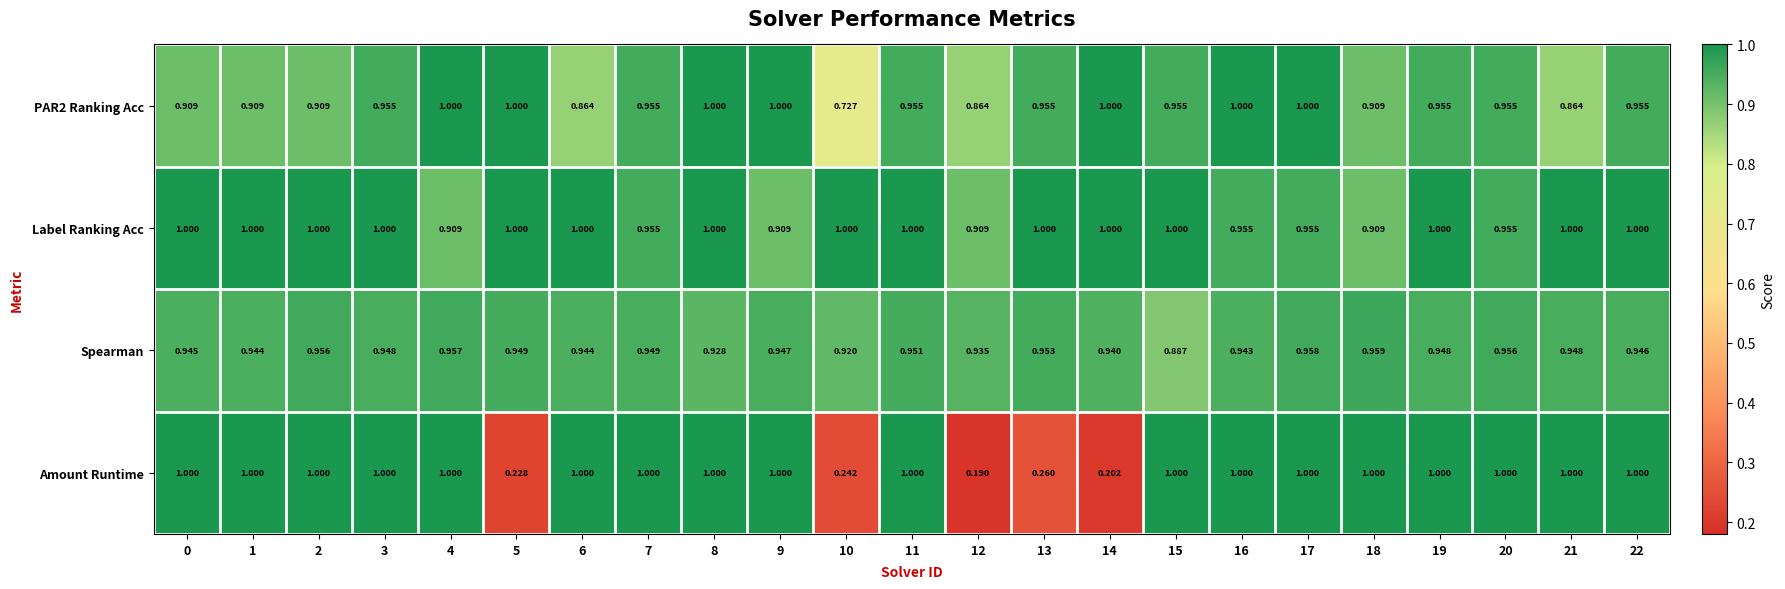

Which series changed the most between 4 and 13?

Amount Runtime